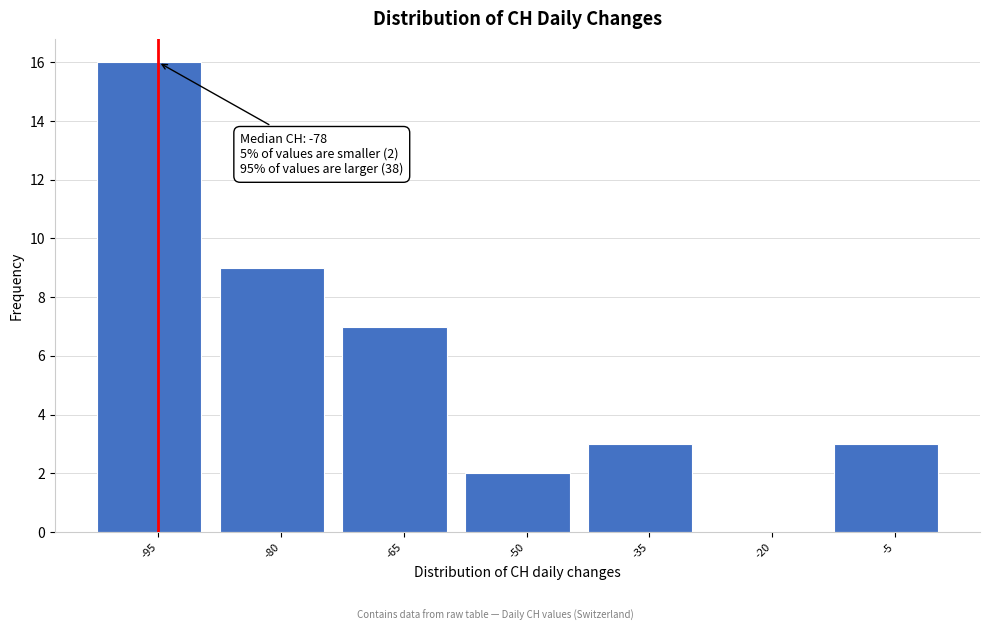

Reading left to right, list all the values displayed in this chart.

-95=16	-80=9	-65=7	-50=2	-35=3	-20=0	-5=3